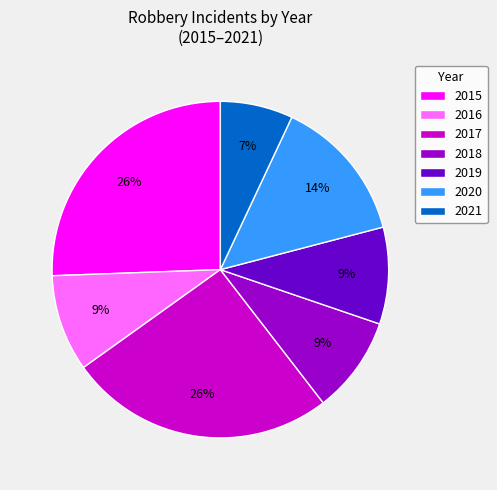

Is it true that 2021 is 1% of the pie?

False